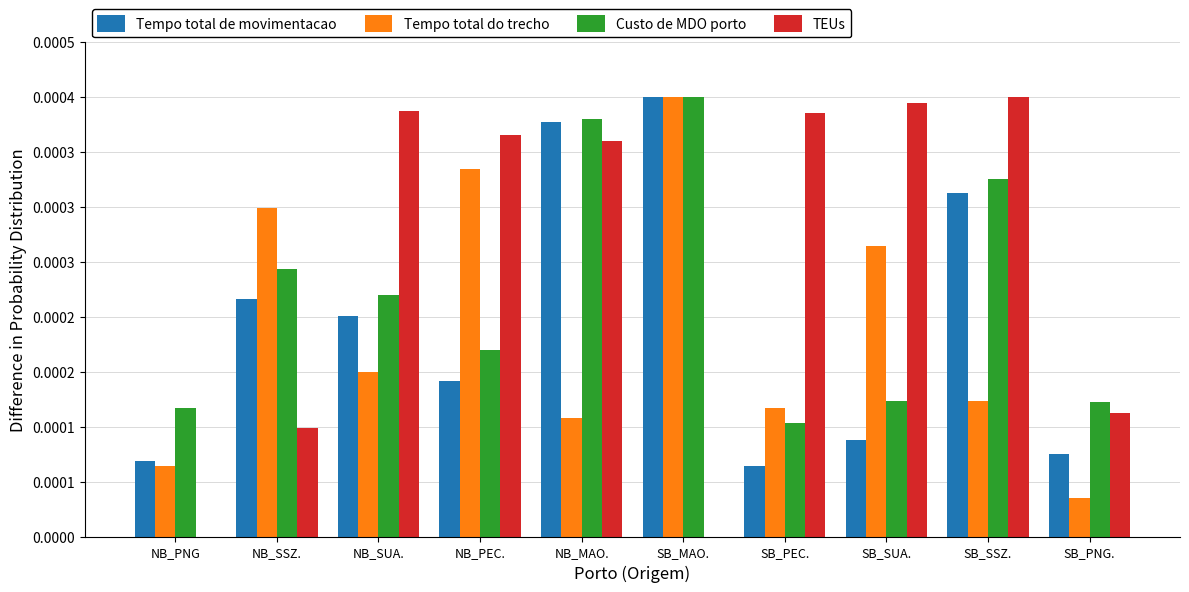

What are all the series names shown in the legend?

Tempo total de movimentacao, Tempo total do trecho, Custo de MDO porto, TEUs